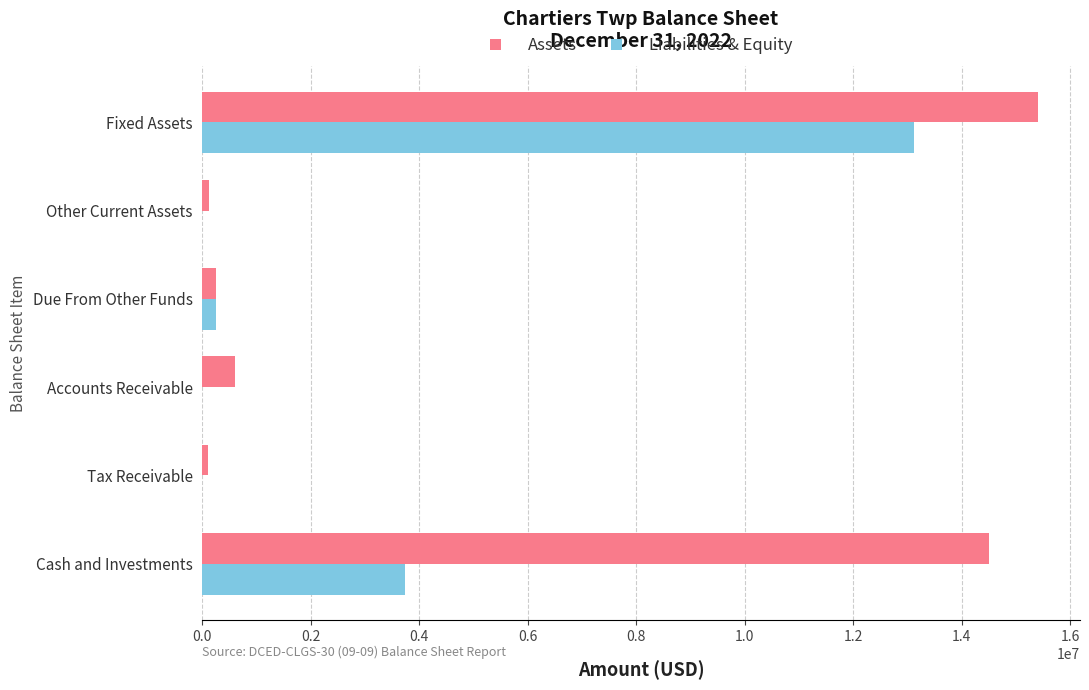

Which series changed the most between Due From Other Funds and Fixed Assets?

Assets